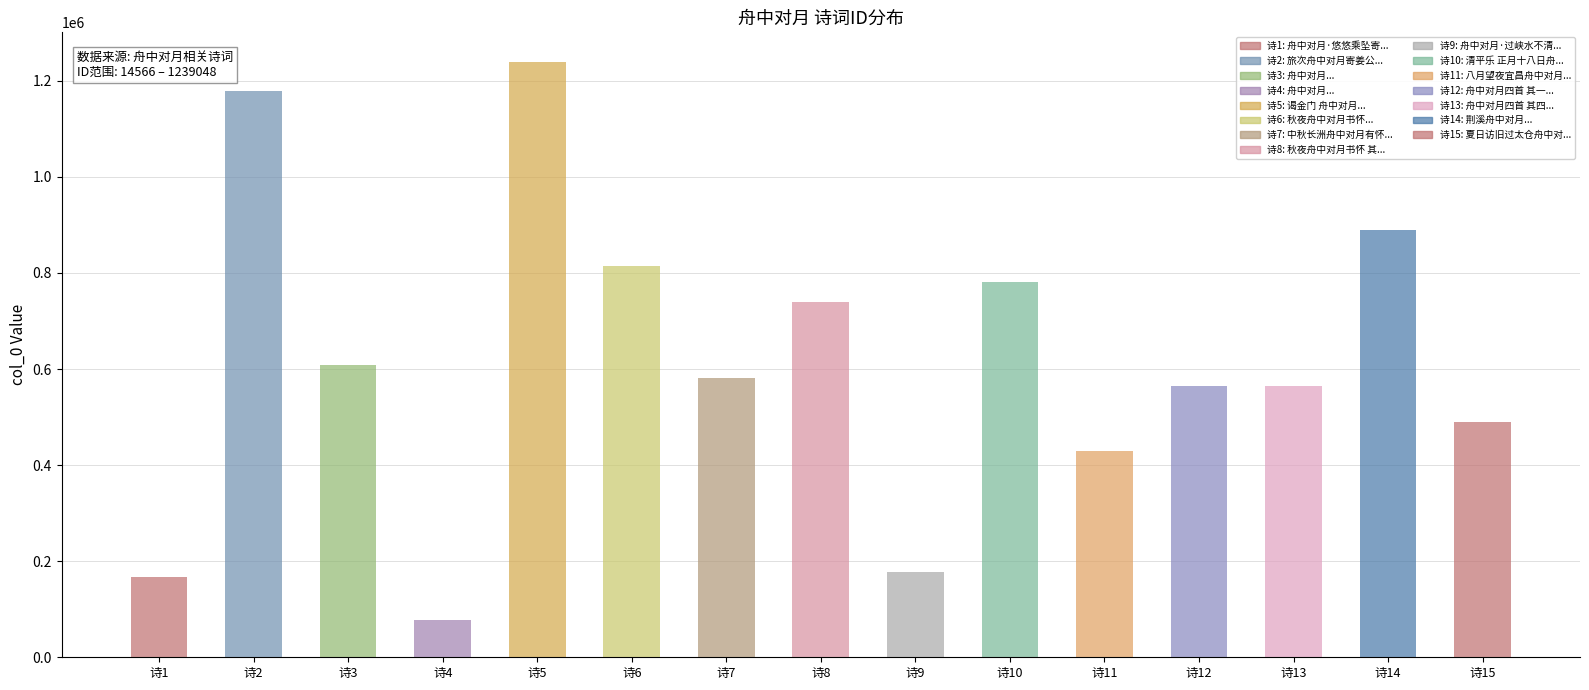

What is the approximate value at 诗8, to the nearest 10?

738580